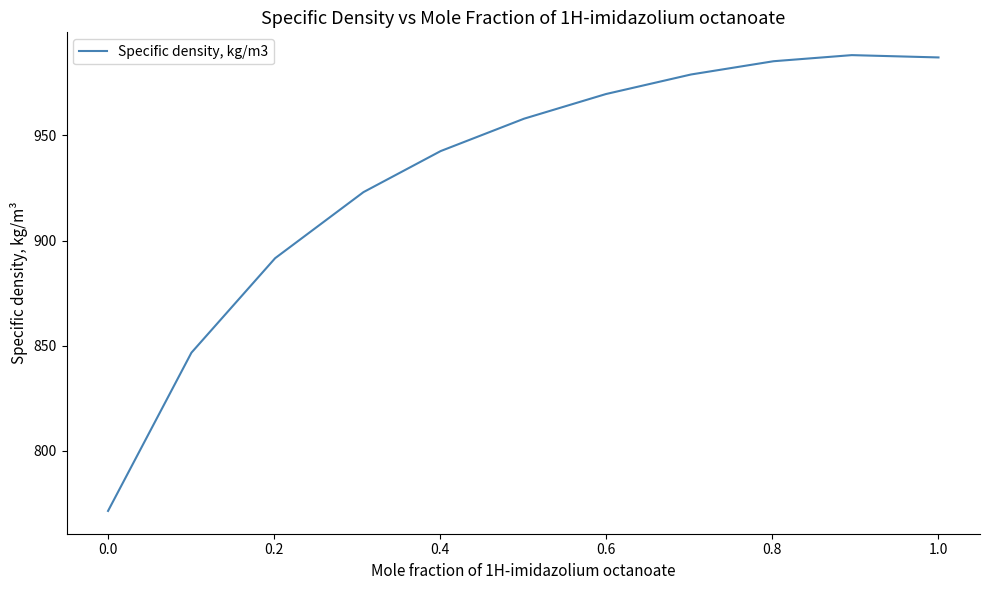

What is the smallest value displayed?

771.5